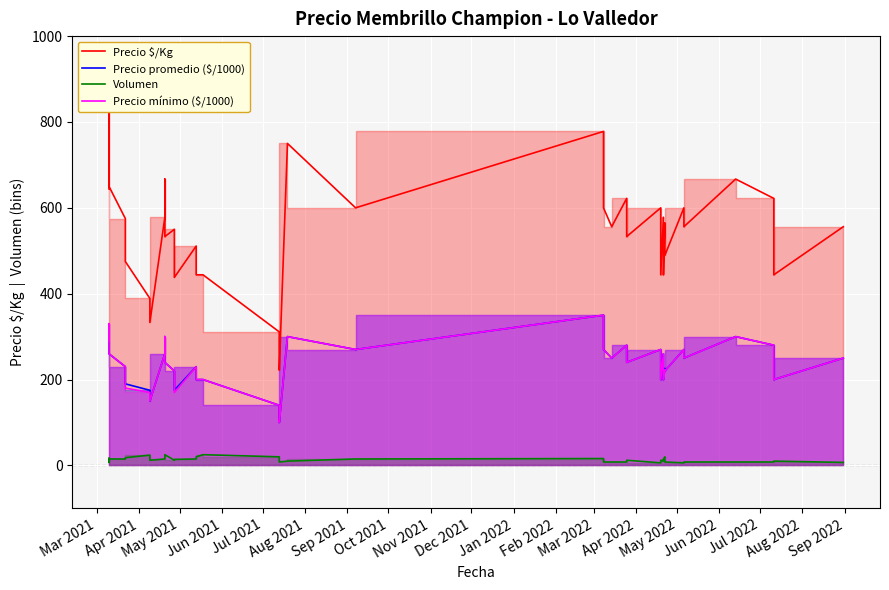

Reading left to right, what are all the values shown in this chart?

Precio $/Kg: 644	825	650	575	475	389	333	578	667	533	550	438	511	444	444	311	267	222	750	600	778	711	600	556	622	533	600	533	444	578	489	444	565	489	600	556	667	622	444	556
Precio promedio ($/1000): 290	330	260	230	190	175	150	260	300	240	220	175	230	200	200	140	120	100	300	270	350	320	270	250	280	240	270	240	200	260	220	200	226	220	270	250	300	280	200	250
Volumen: 17	7	15	15	18	24	12	15	20	25	12	14	15	20	25	20	12	8	10	15	16	10	8	8	8	12	6	8	12	10	14	12	20	8	6	8	8	8	10	7
Precio mínimo ($/1000): 290	330	260	230	180	170	150	260	300	240	220	170	230	200	200	140	120	100	300	270	350	320	270	250	280	240	270	240	200	260	220	200	222	220	270	250	300	280	200	250